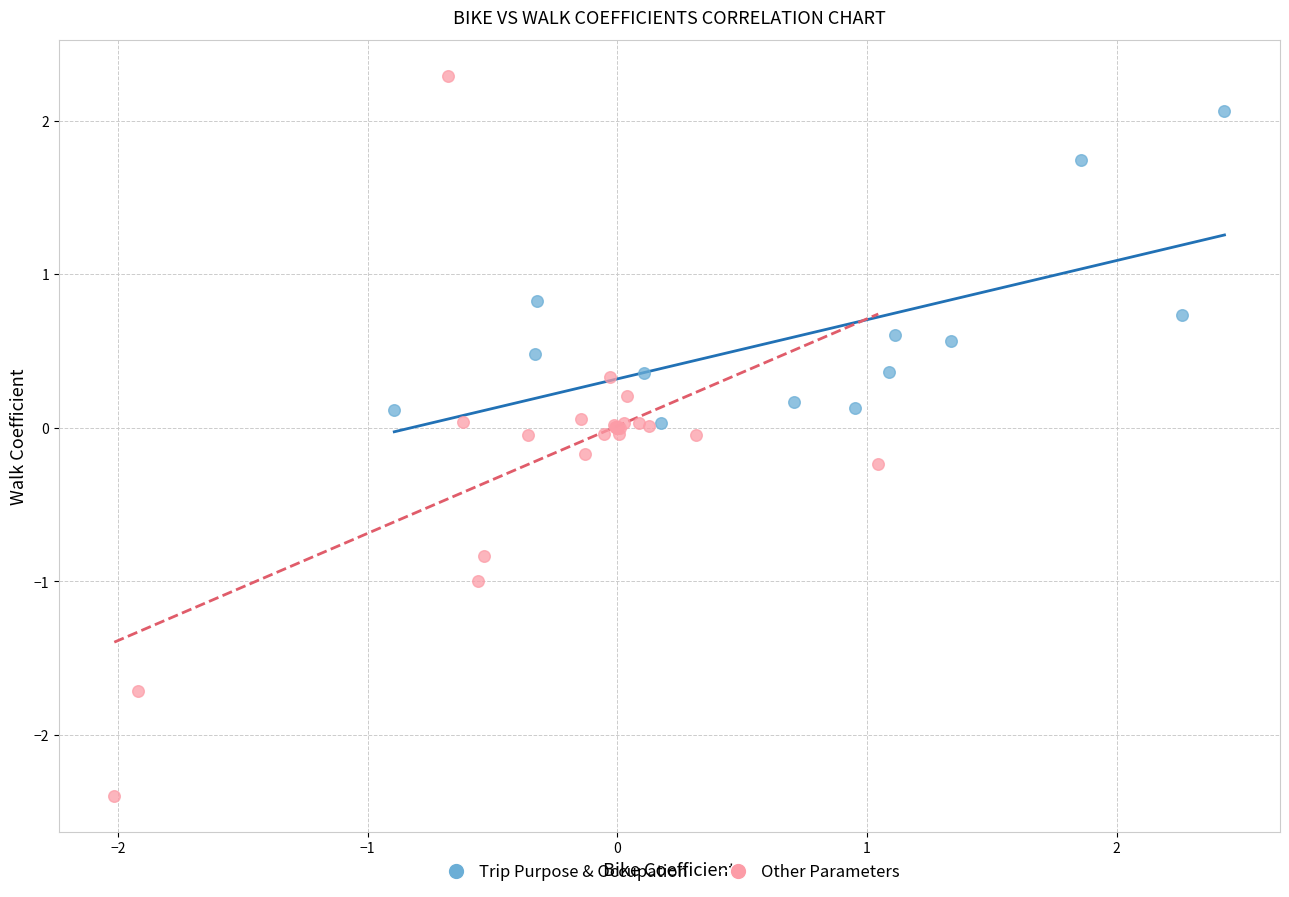

Which series has the largest Y range (max minus min)?

Other Parameters